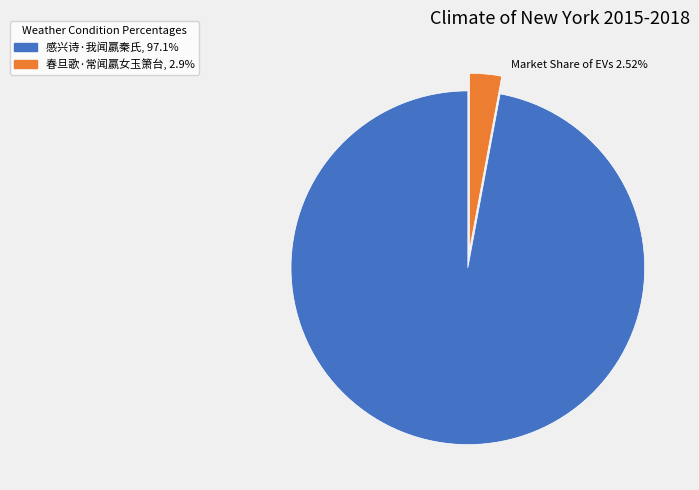

Which category has the smallest portion of the pie?

春旦歌·常闻嬴女玉箫台